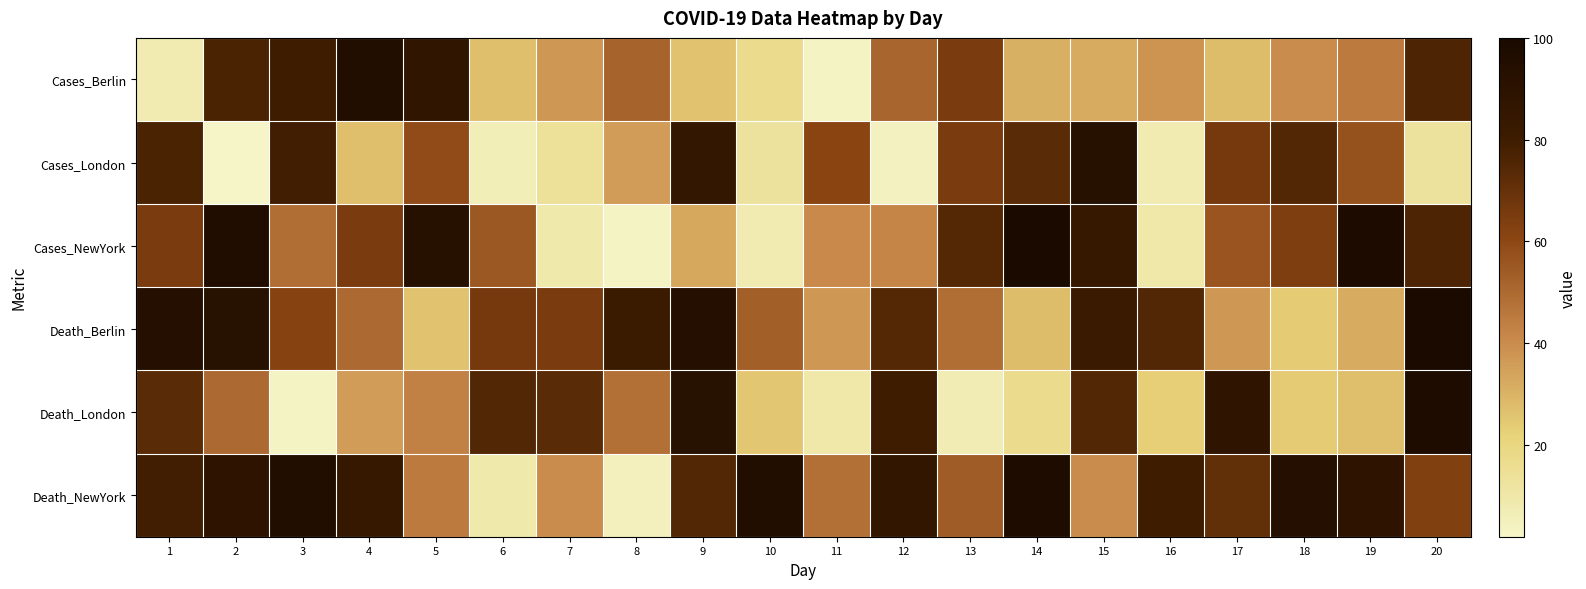

Reading left to right, transcribe all the data shown in this chart.

Cases_Berlin: 1=8	2=77	3=80	4=95	5=87	6=27	7=37	8=52	9=26	10=17	11=3	12=51	13=65	14=31	15=32	16=38	17=28	18=40	19=45	20=76
Cases_London: 1=77	2=2	3=79	4=27	5=59	6=6	7=14	8=36	9=85	10=13	11=61	12=4	13=65	14=73	15=93	16=8	17=66	18=75	19=57	20=13
Cases_NewYork: 1=65	2=96	3=49	4=65	5=93	6=55	7=9	8=3	9=33	10=8	11=41	12=42	13=74	14=100	15=84	16=10	17=56	18=64	19=98	20=76
Death_Berlin: 1=94	2=92	3=62	4=50	5=26	6=66	7=65	8=81	9=94	10=53	11=37	12=74	13=49	14=28	15=82	16=75	17=37	18=24	19=32	20=99
Death_London: 1=73	2=50	3=3	4=36	5=43	6=75	7=73	8=48	9=92	10=25	11=10	12=80	13=7	14=17	15=75	16=23	17=88	18=24	19=27	20=97
Death_NewYork: 1=79	2=89	3=95	4=84	5=45	6=9	7=40	8=5	9=75	10=95	11=48	12=86	13=54	14=97	15=40	16=80	17=71	18=94	19=89	20=63